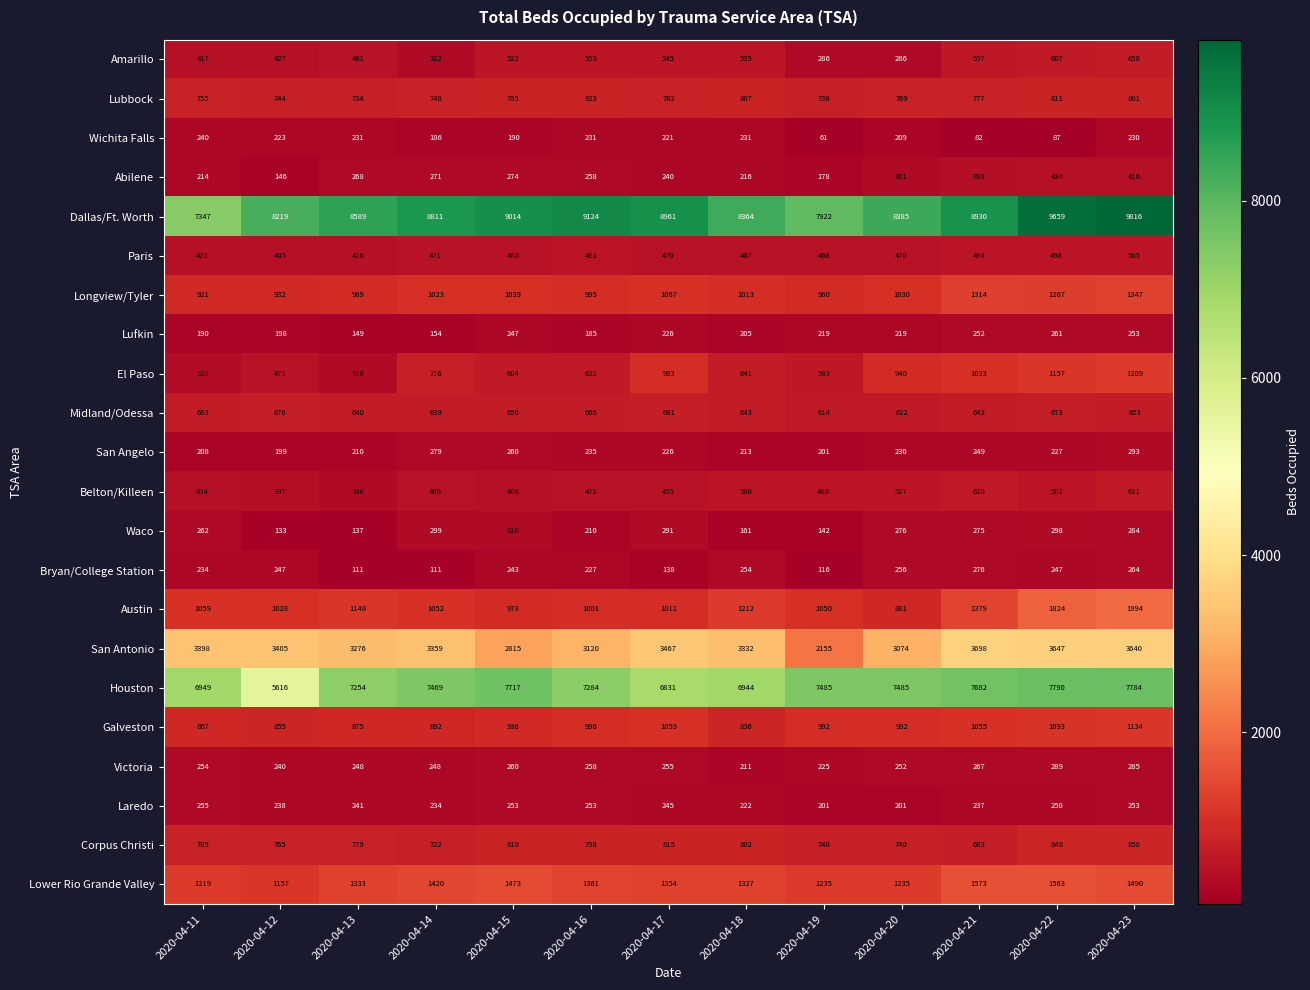

At which category does the chart reach its peak across all series?

2020-04-23